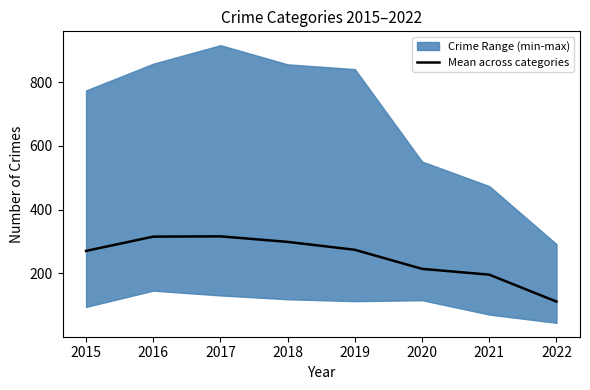

List the labels in order of value, largest first.

2017, 2016, 2018, 2019, 2015, 2020, 2021, 2022